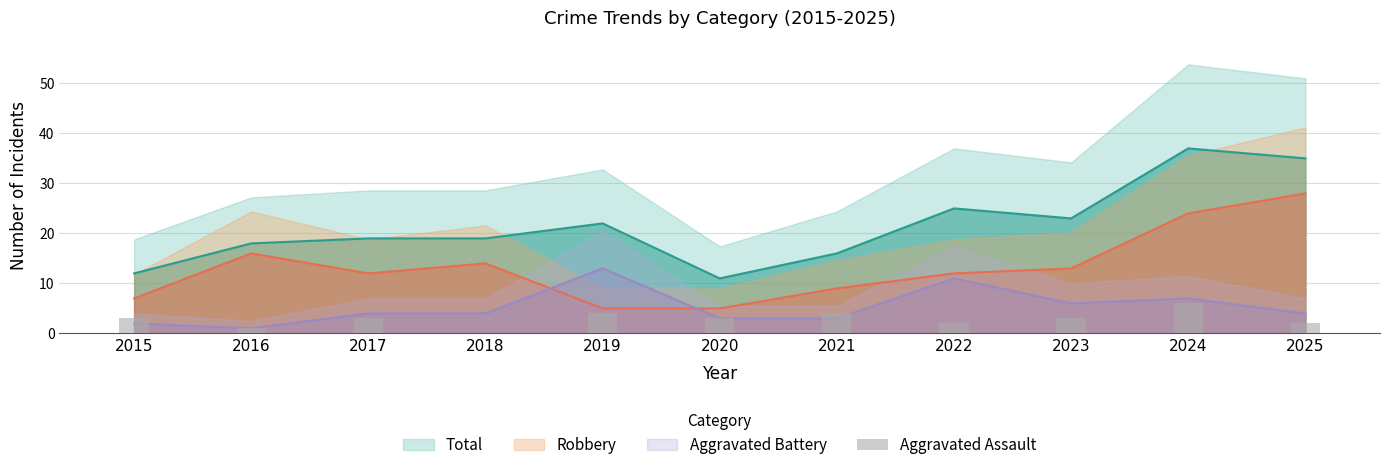

Where is the data nearest to the value 3?

2015